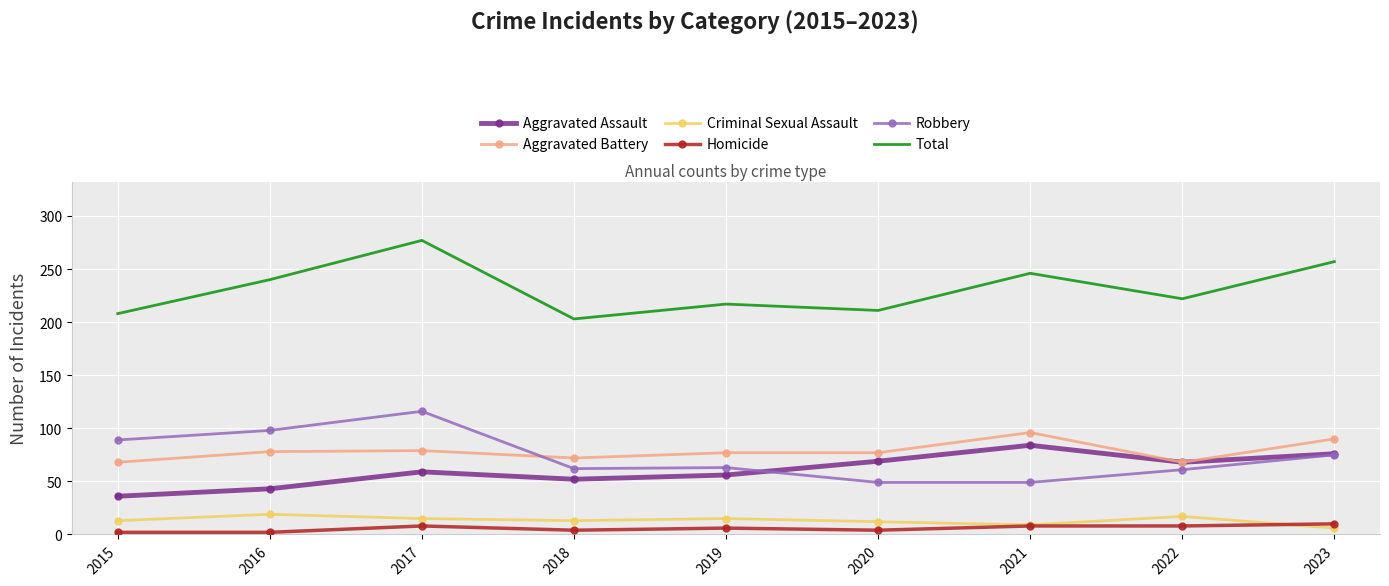

At which label does Total first exceed 222?

2016